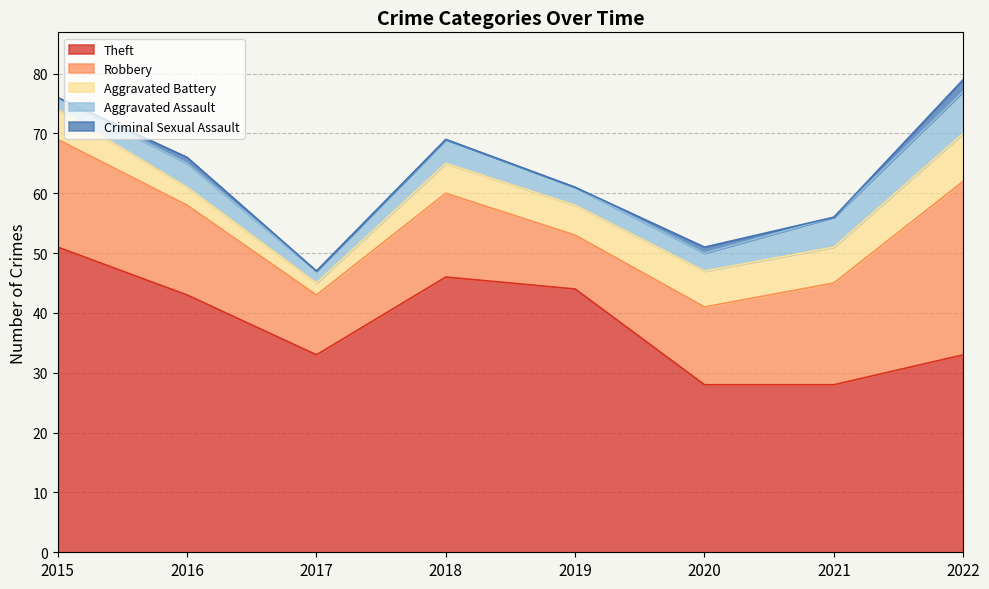

What is the sum of all Robbery values?

125